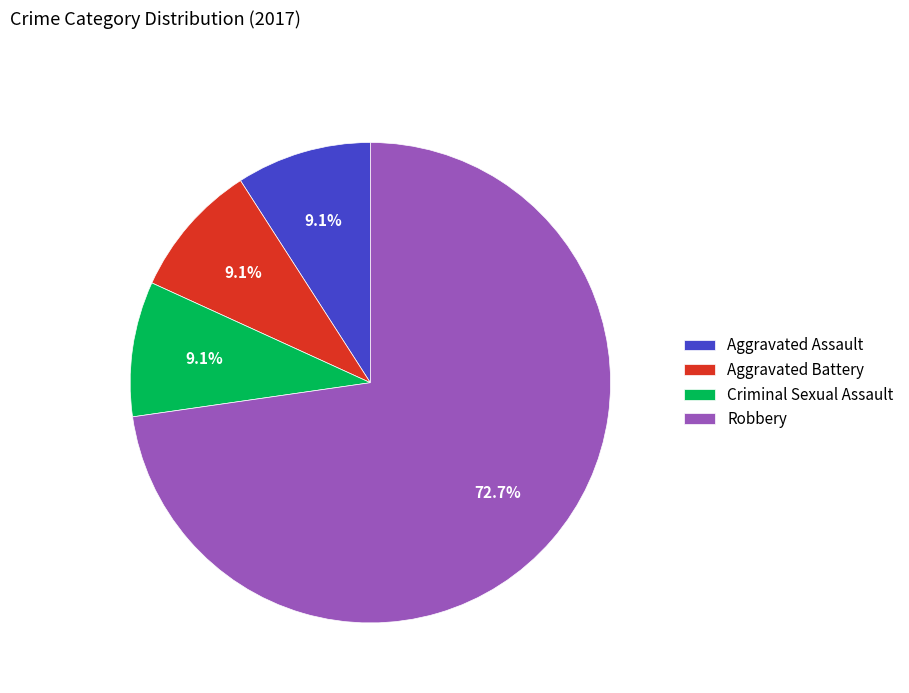

Is there any slice that represents more than half of the pie?

Yes